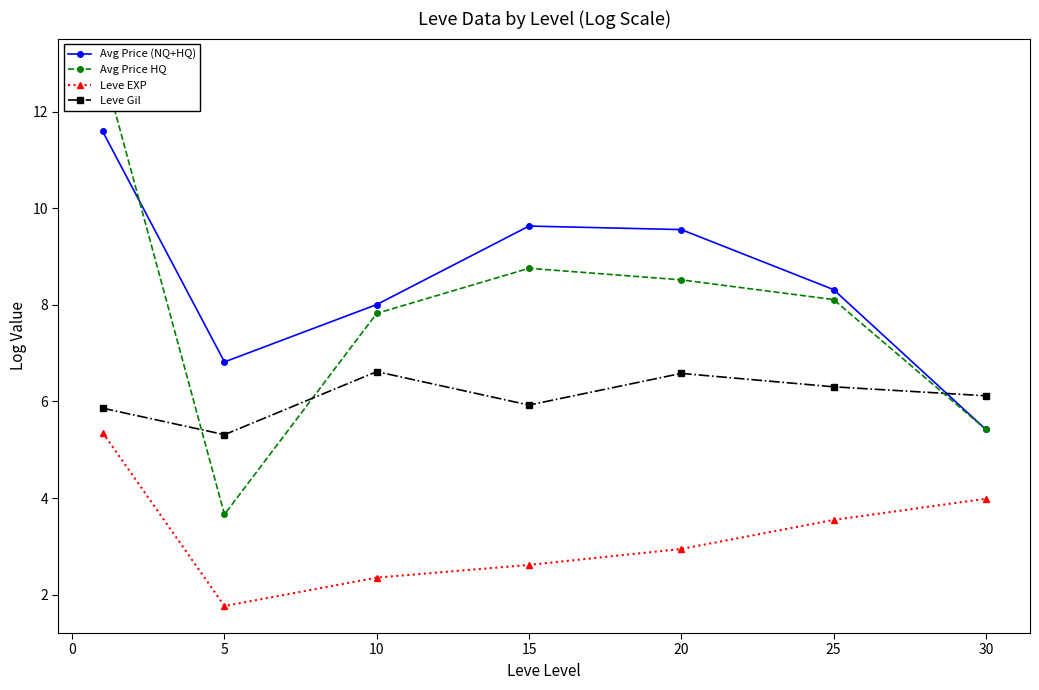

True or false: Avg Price (NQ+HQ) has more than 0 points higher than both neighbors.

True